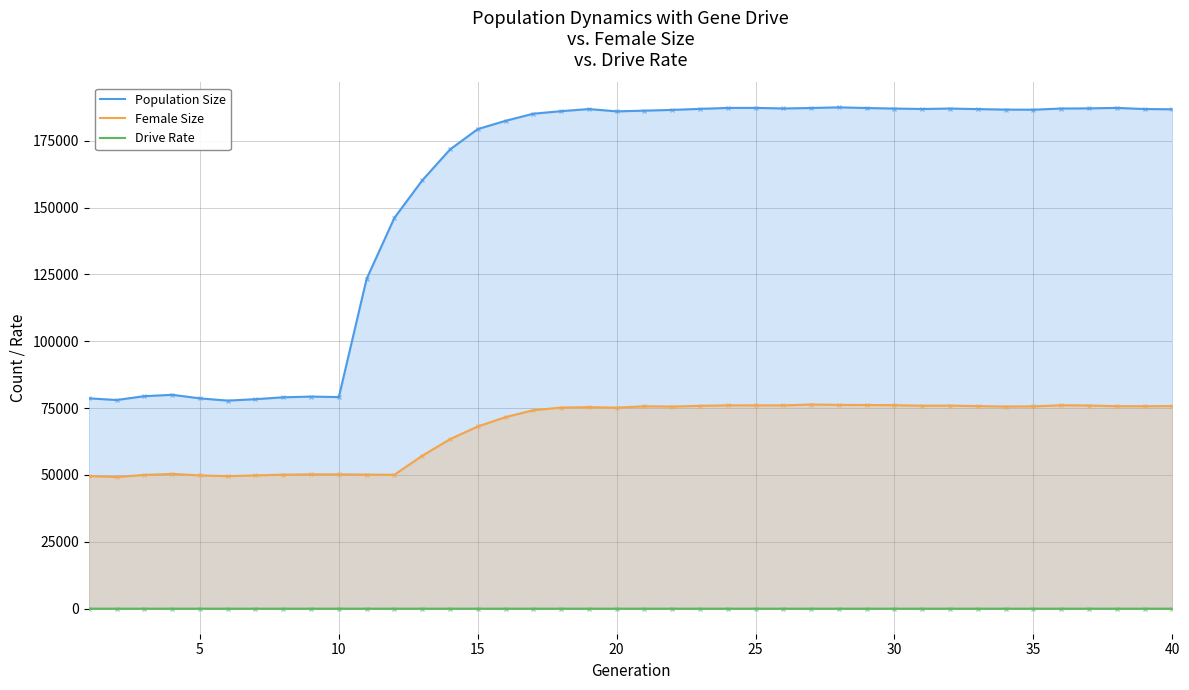

How many lines are shown in the chart?

3